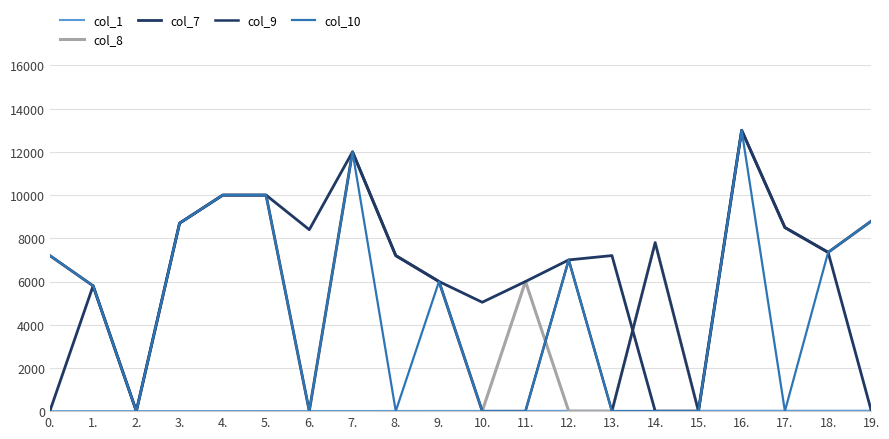

What is the label of the 14th point from the right?

6.